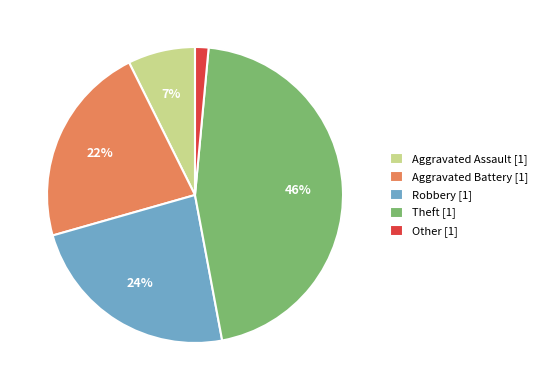

Count the number of slices in the pie.

5